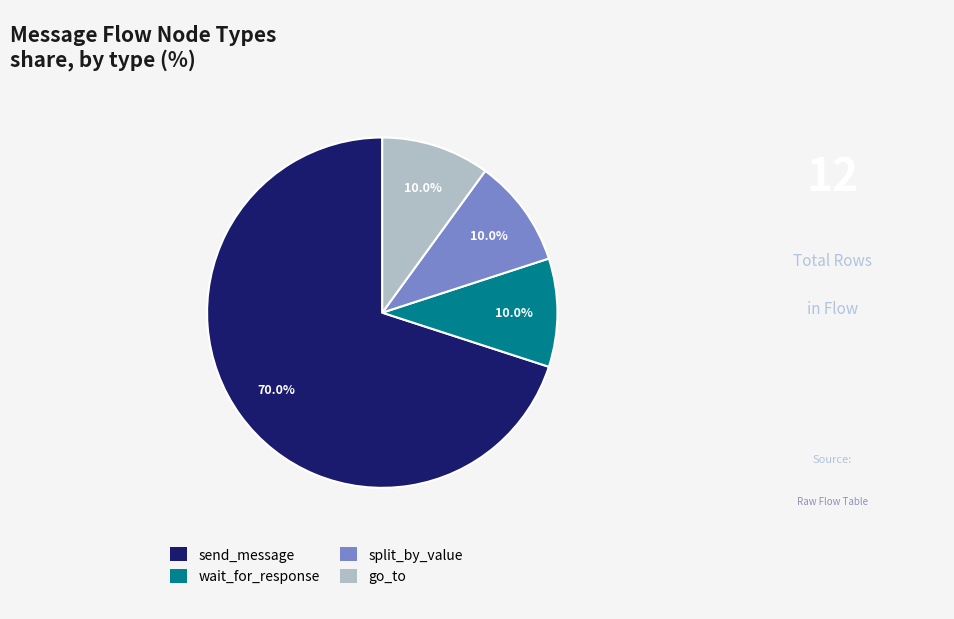

What is the ratio of the value at send_message to the value at wait_for_response?

7.0